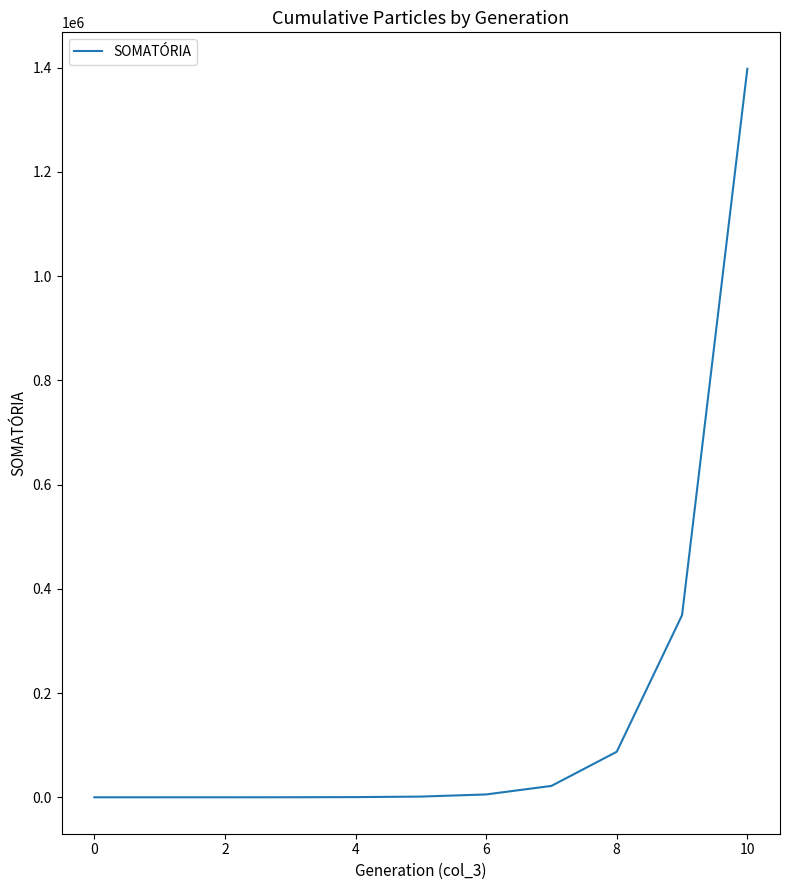

Count the number of data series in this chart.

1